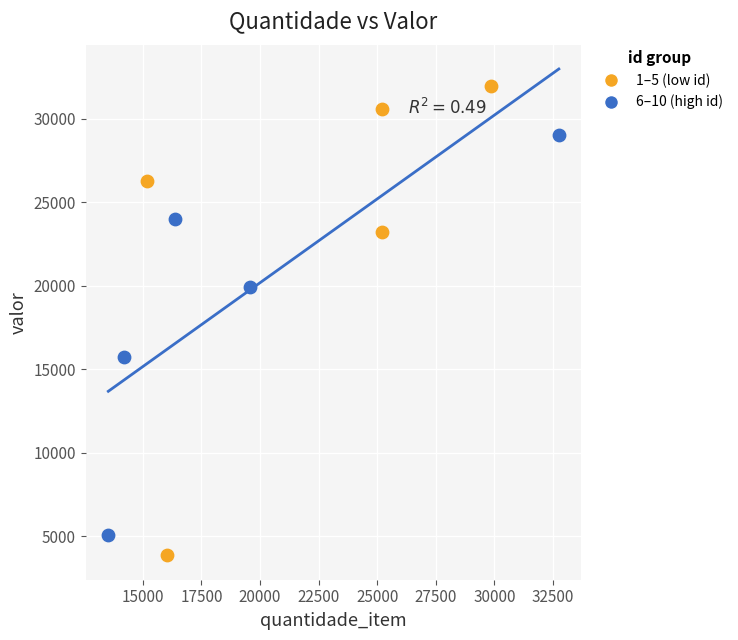

Which series has the largest Y range (max minus min)?

1–5 (low id)